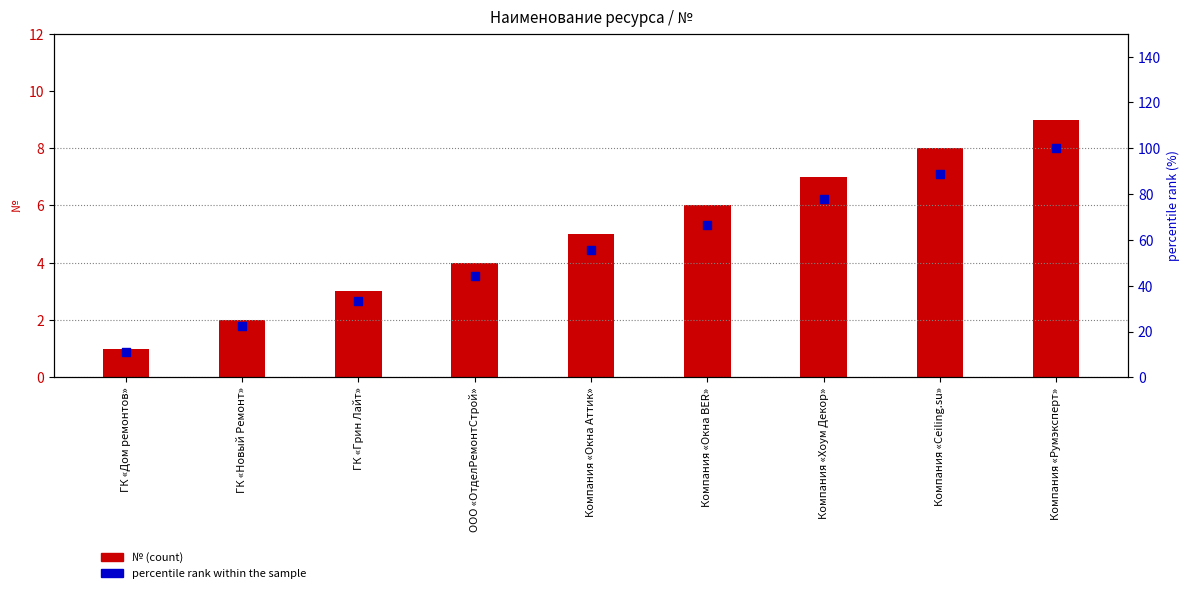

Which series contains the lowest Y value?

№ (count)